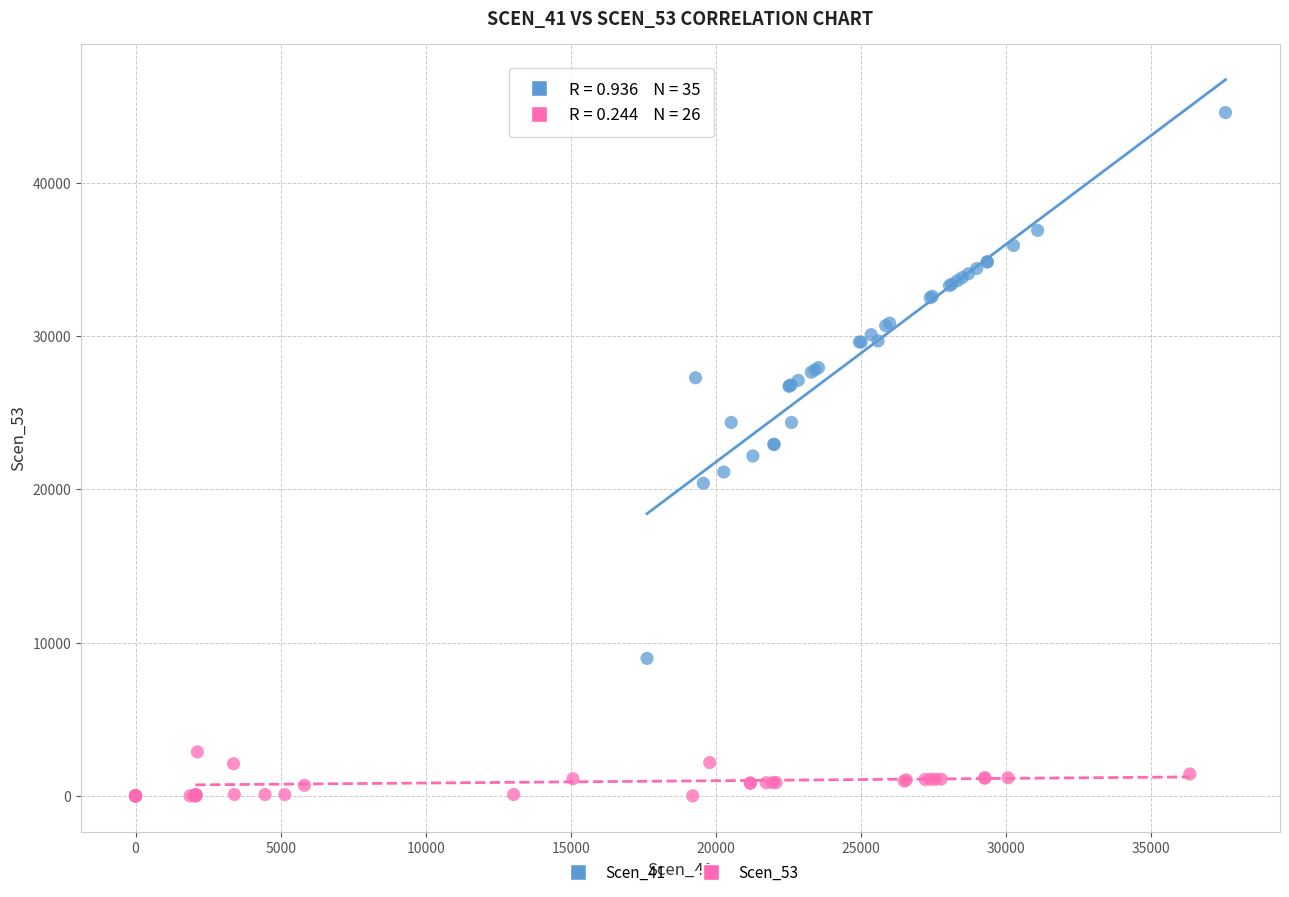

What are all the series names shown in the legend?

Scen_41, Scen_53